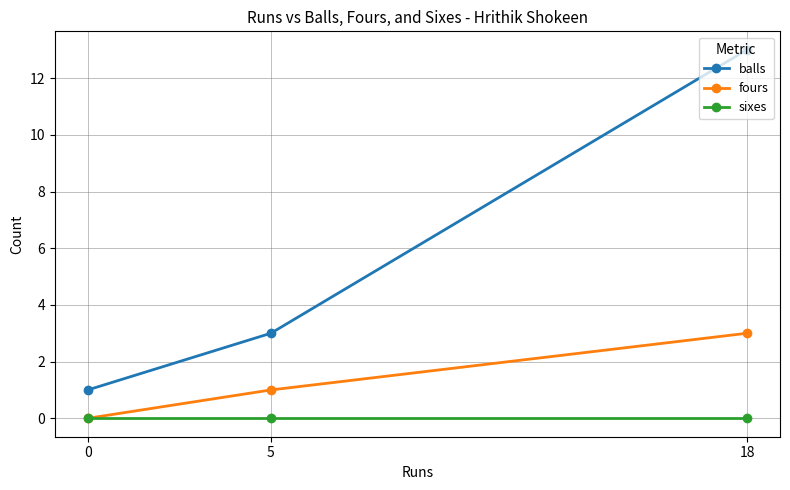

Reading right to left, extract all data points from this chart.

balls: 18=13	5=3	0=1
fours: 18=3	5=1	0=0
sixes: 18=0	5=0	0=0